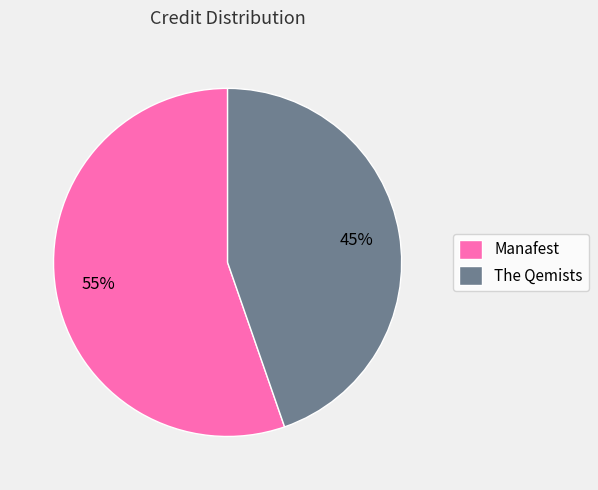

What percentage is the Manafest slice, to the nearest percent?

55%